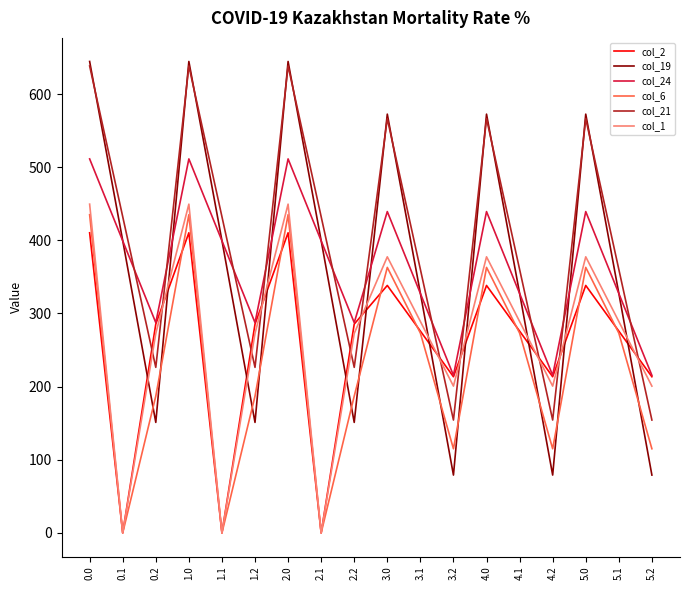

What value does the col_21 series have at 1.2?

226.4